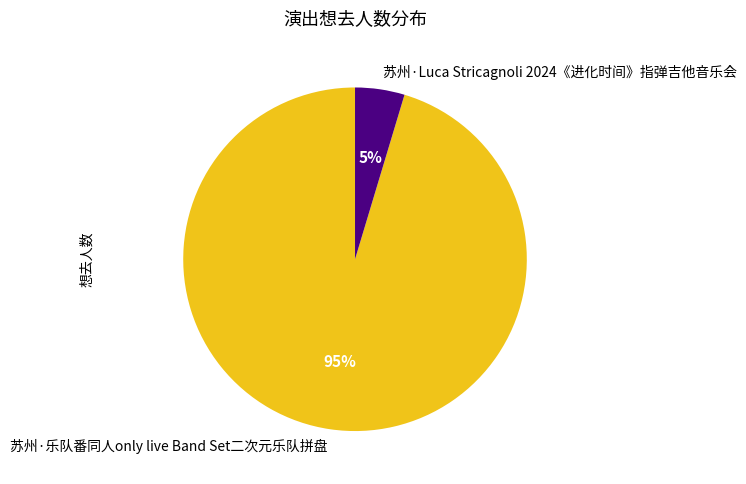

Which slice is the largest?

苏州·乐队番同人only live Band Set二次元乐队拼盘